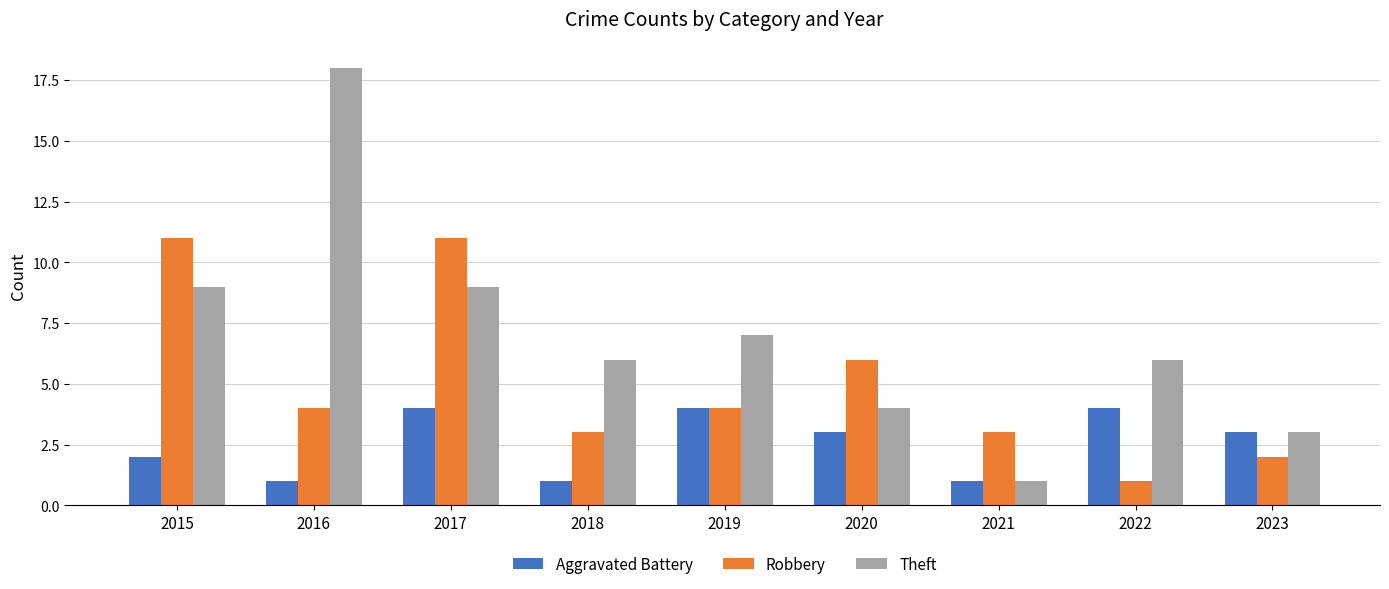

At which label does Robbery reach its minimum?

2022